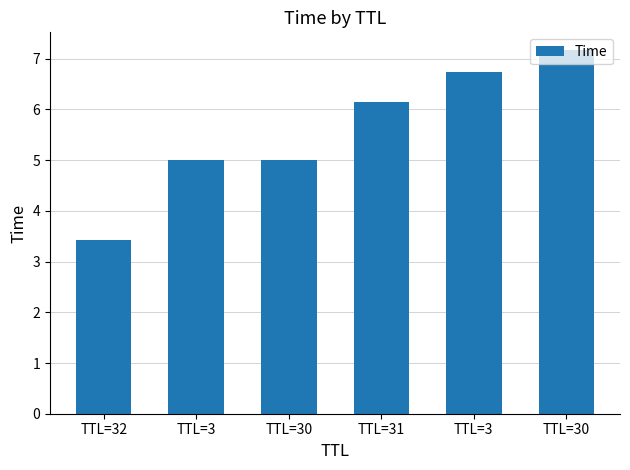

How many bars are there in total?

6